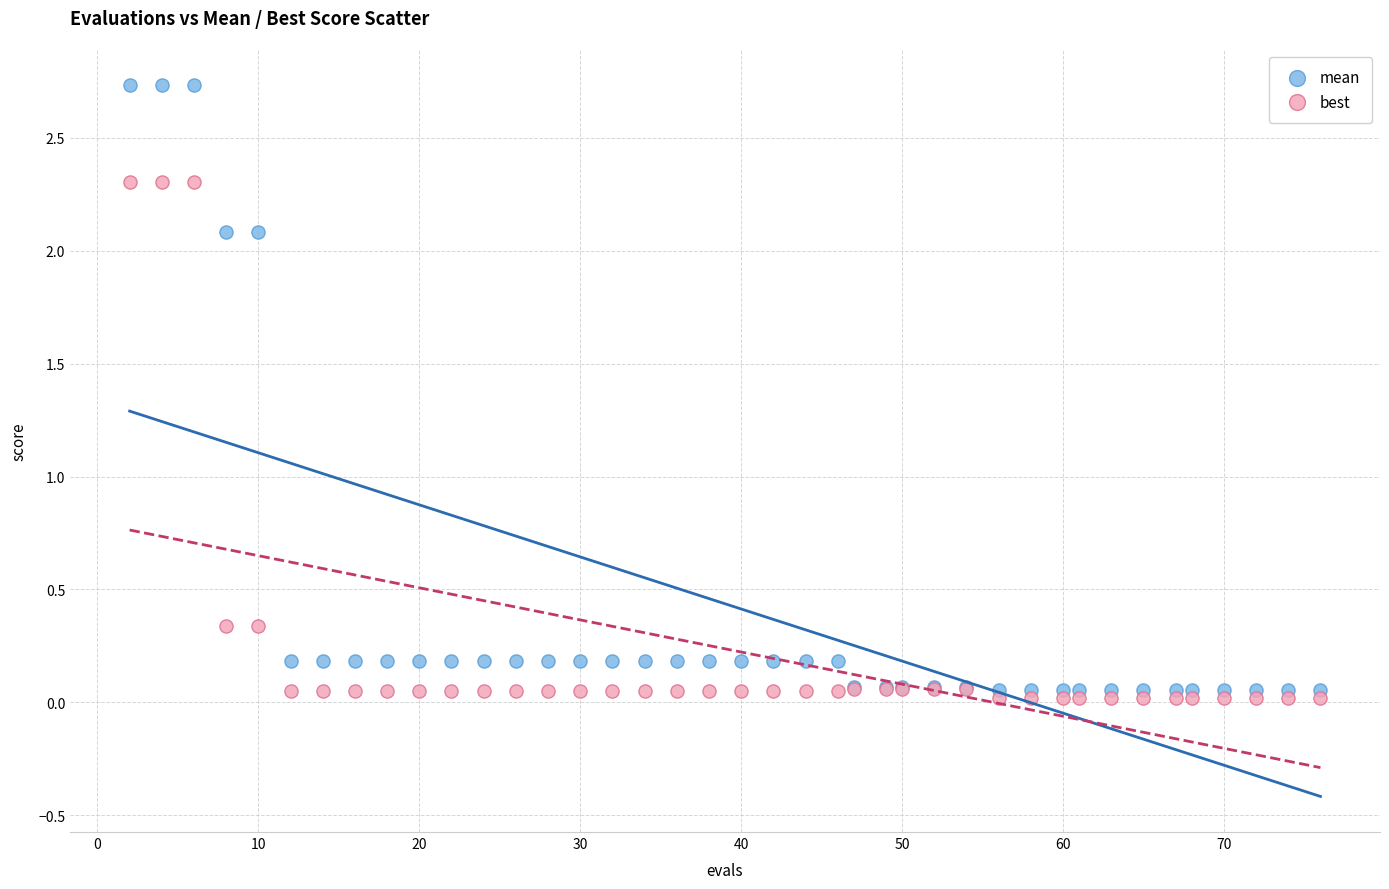

Which series reaches the minimum Y coordinate?

best